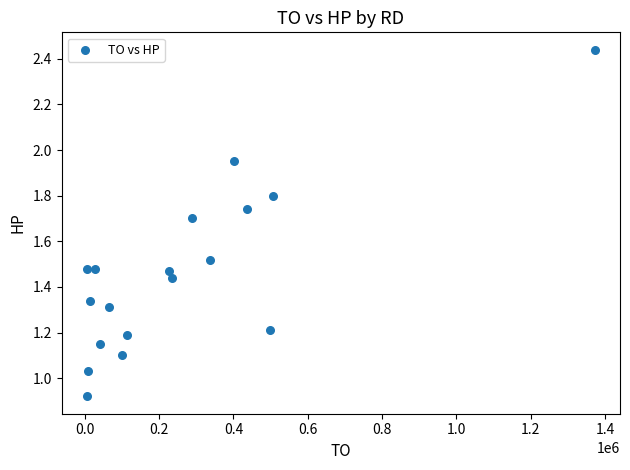

What is the range of X values (max minus min)?

1366400.0